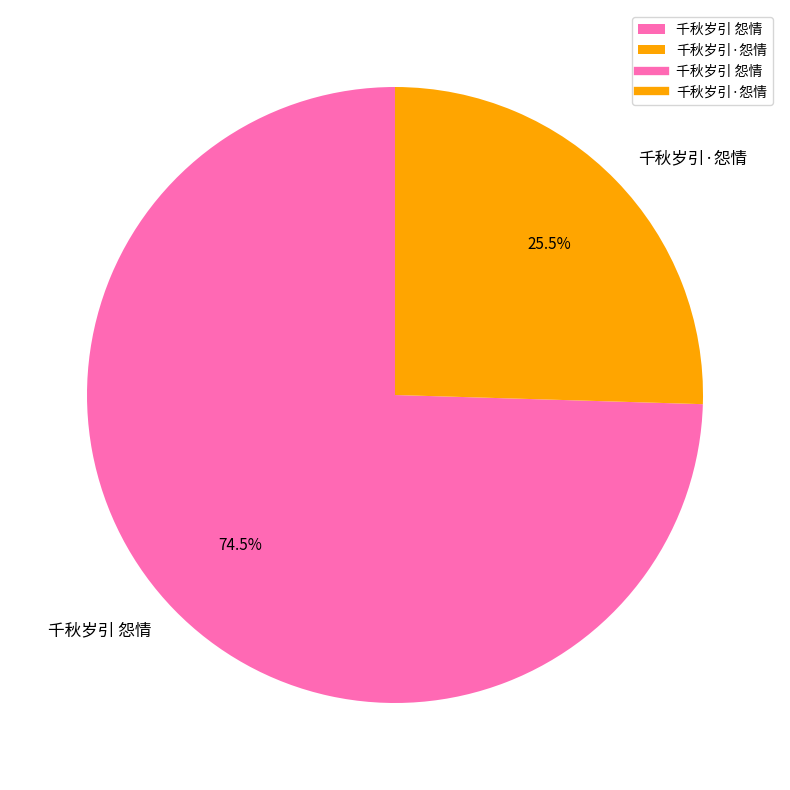

Is the sum of 千秋岁引·怨情 and 千秋岁引 怨情 greater than half?

Yes